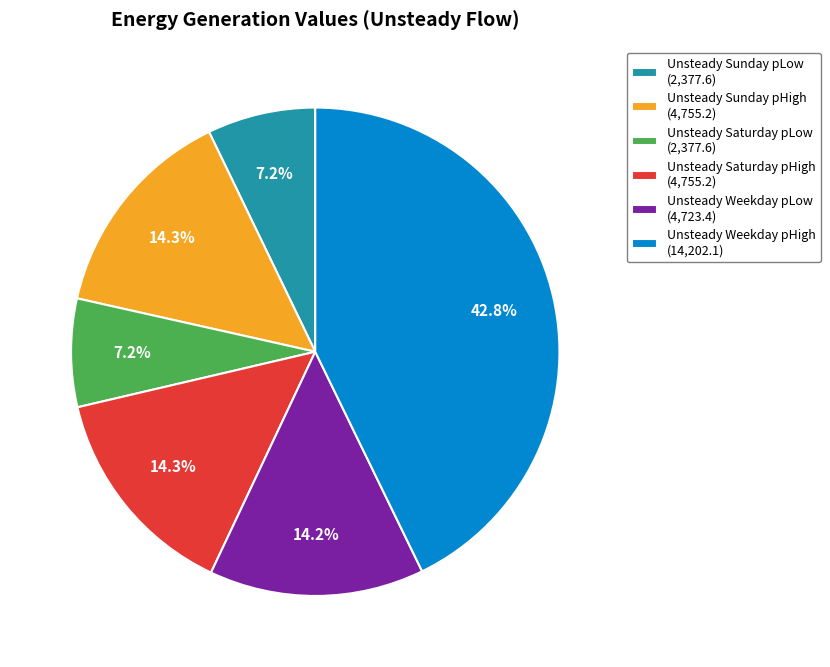

How many segments does this pie chart have?

6